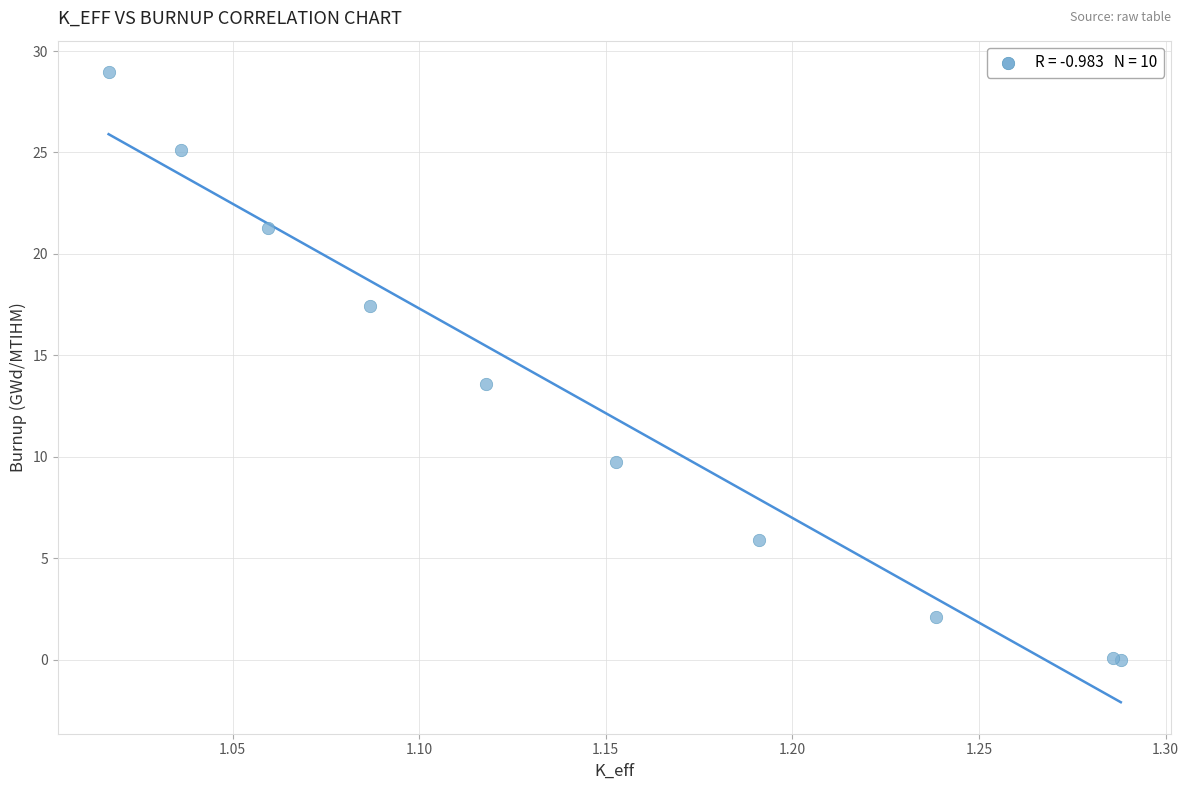

What Y value in the scatter plot is closest to 14?

13.6